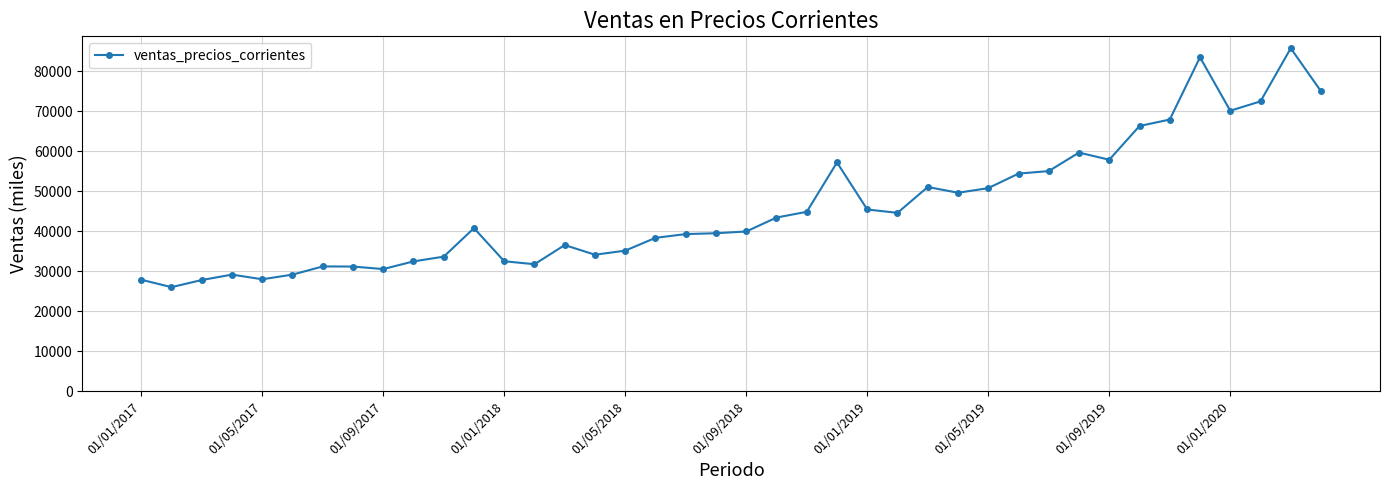

What is the average value?

45745.0